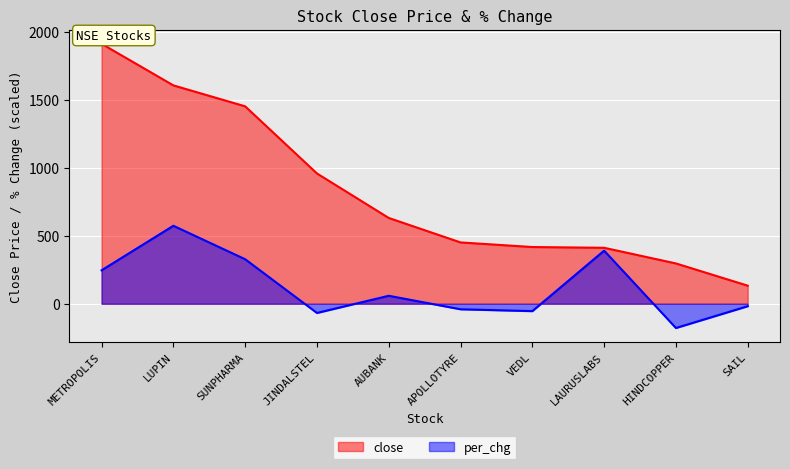

True or false: per_chg and close intersect in this chart.

False